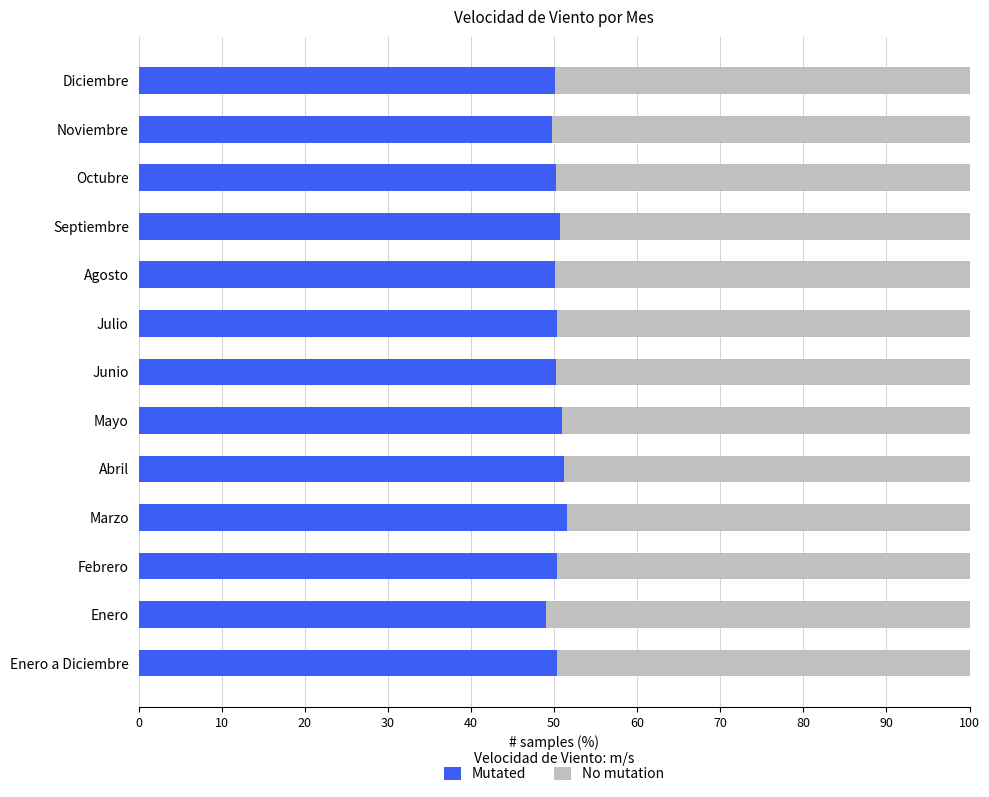

What is the highest value of the Mutated series?

51.5